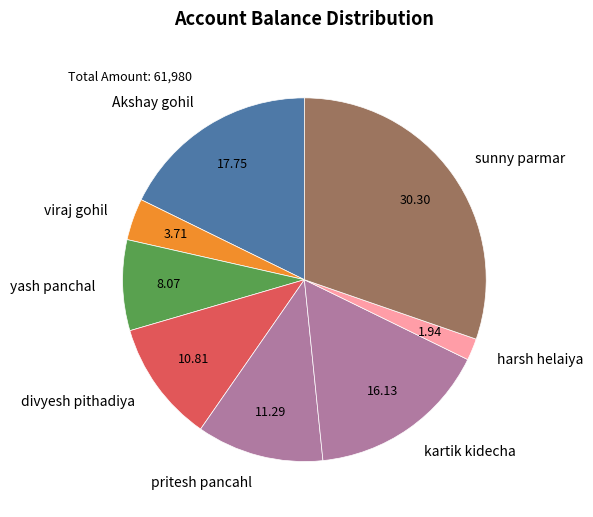

How many segments does this pie chart have?

8